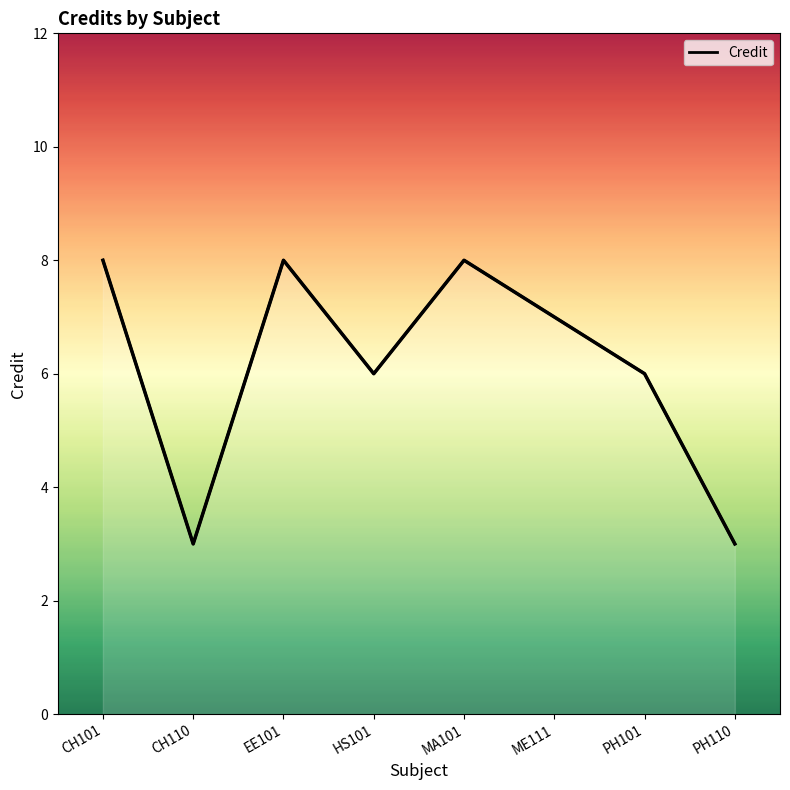

Rank the categories by value from highest to lowest.

CH101, EE101, MA101, ME111, HS101, PH101, CH110, PH110